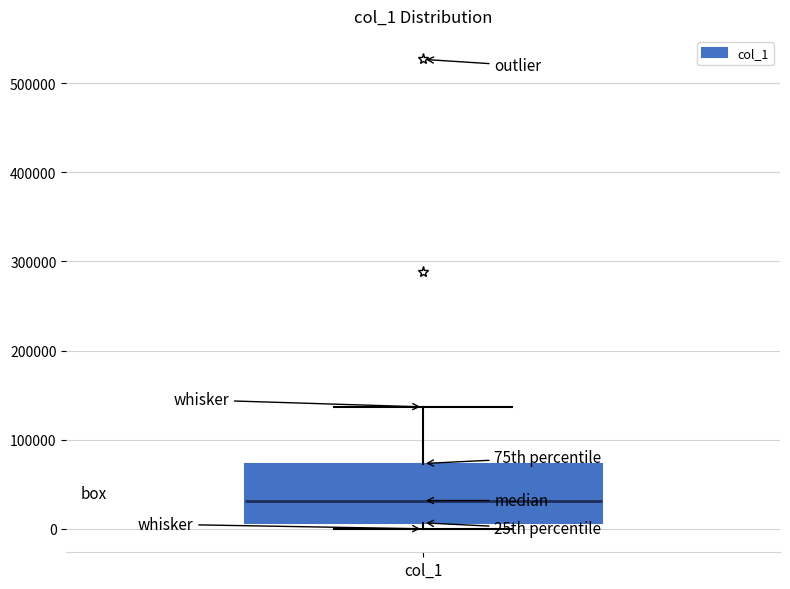

Read this box plot against the y-axis: the position of the median line, the range covered by the box, and the ends of both whiskers. The values are not printed on the chart, so give them approximately, as read against the axis.

median 30000, box 10000 to 70000, whiskers 0 to 140000